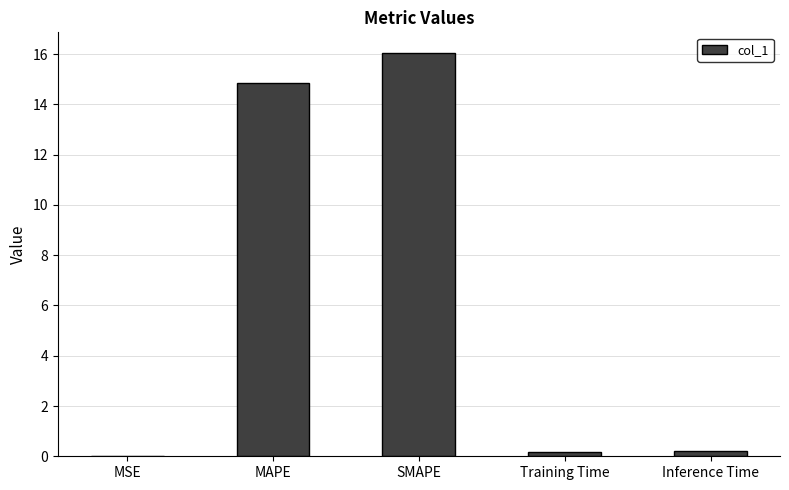

What is the maximum value shown in the chart?

16.1